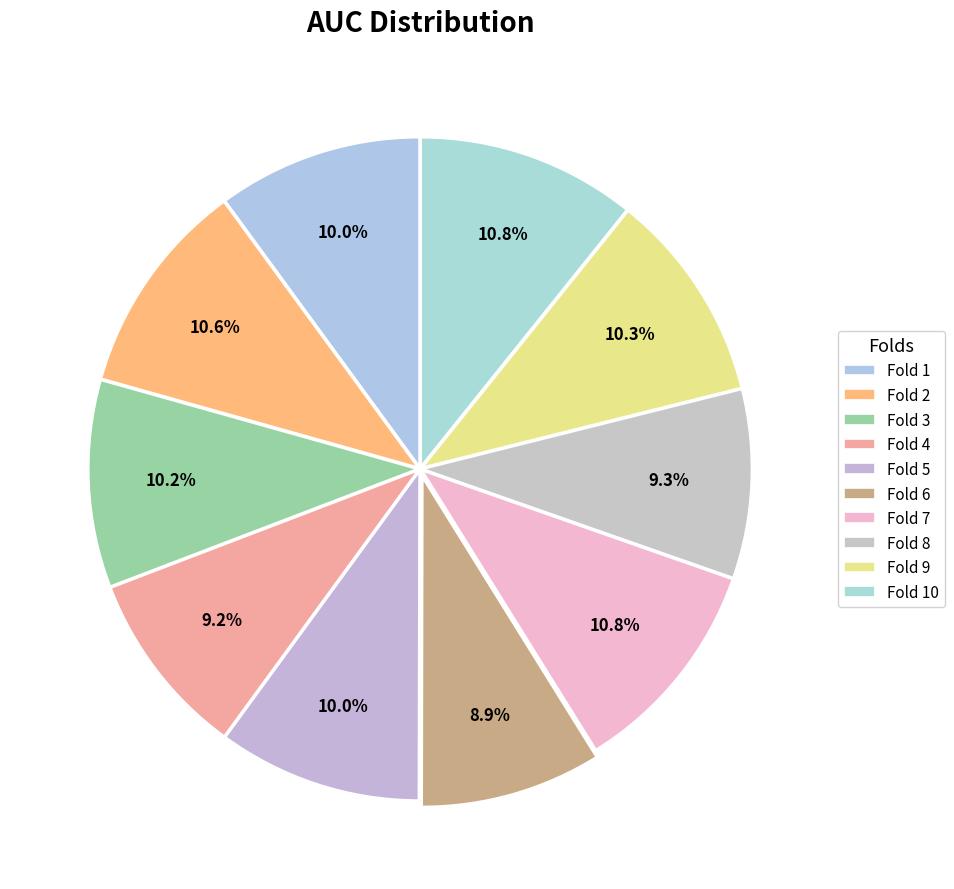

What is the smallest slice in the pie chart?

Fold 6